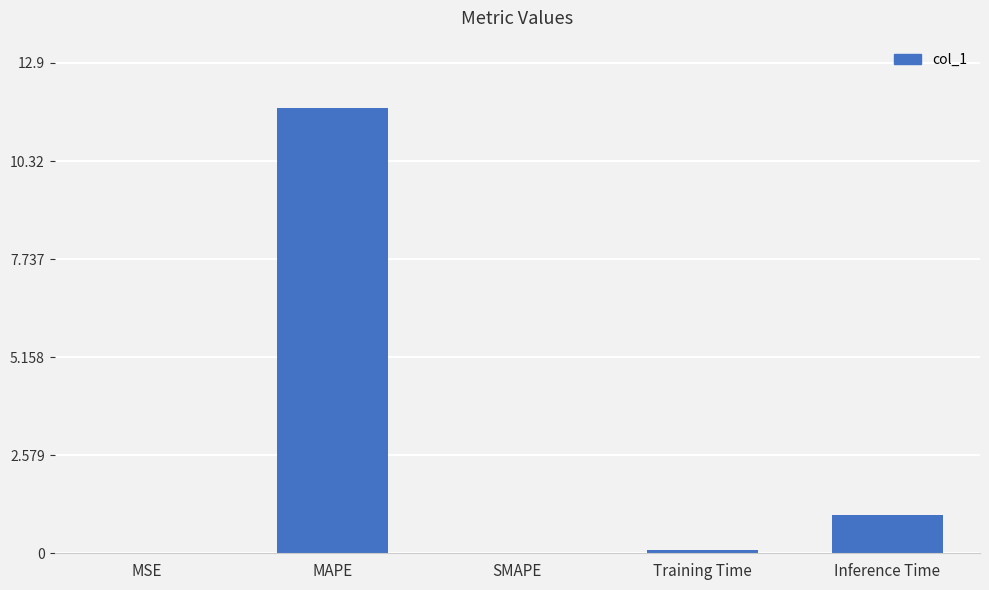

The value at Inference Time is 1.0. True or false?

True